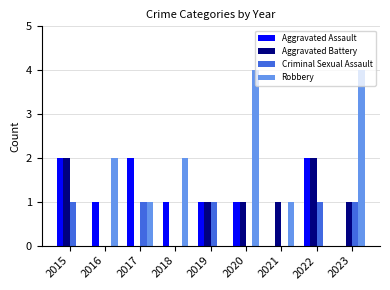

What is the maximum value shown in the chart?

4